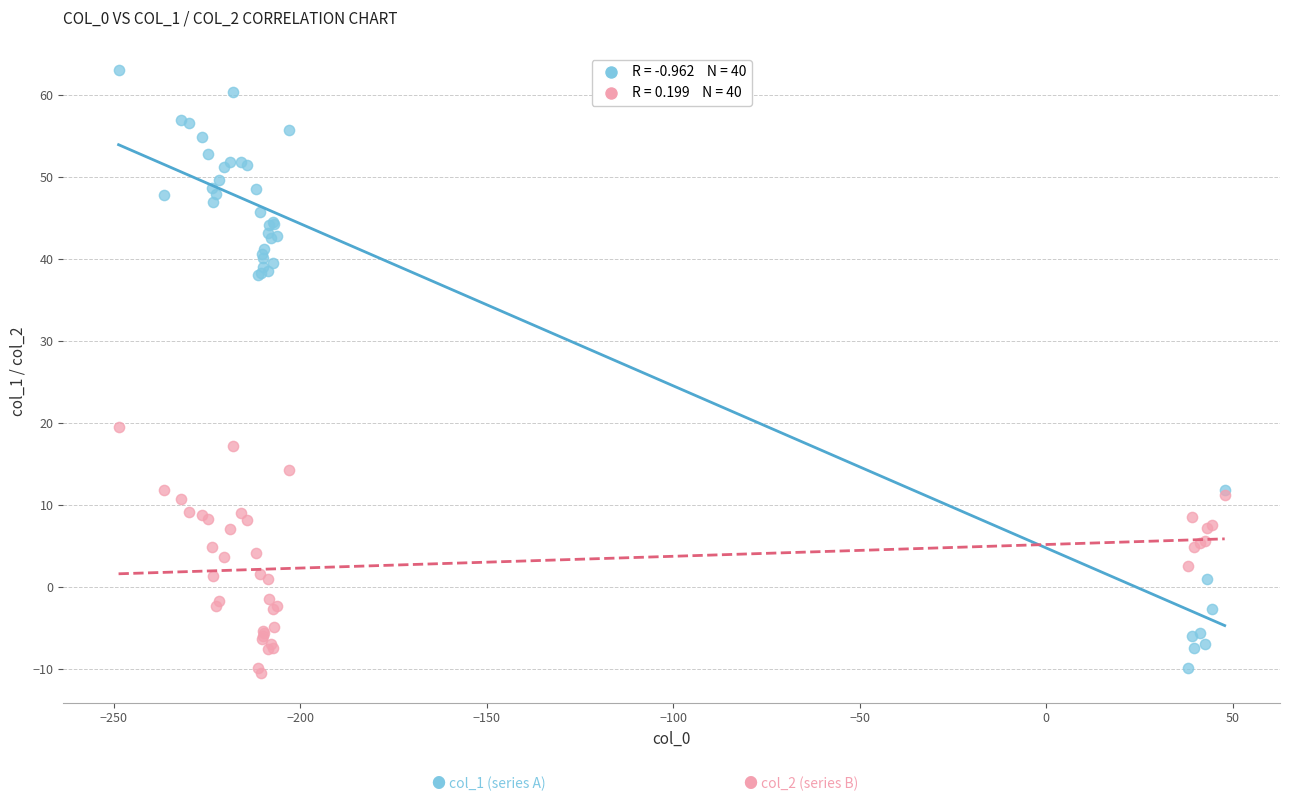

Across all series, what Y value is closest to 26?

19.5